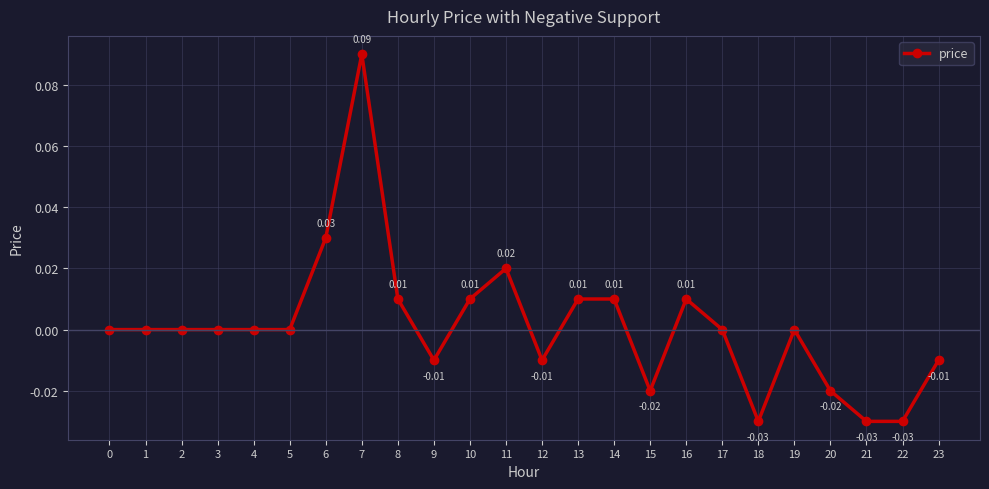

Which has a higher value, 6 or 12?

6